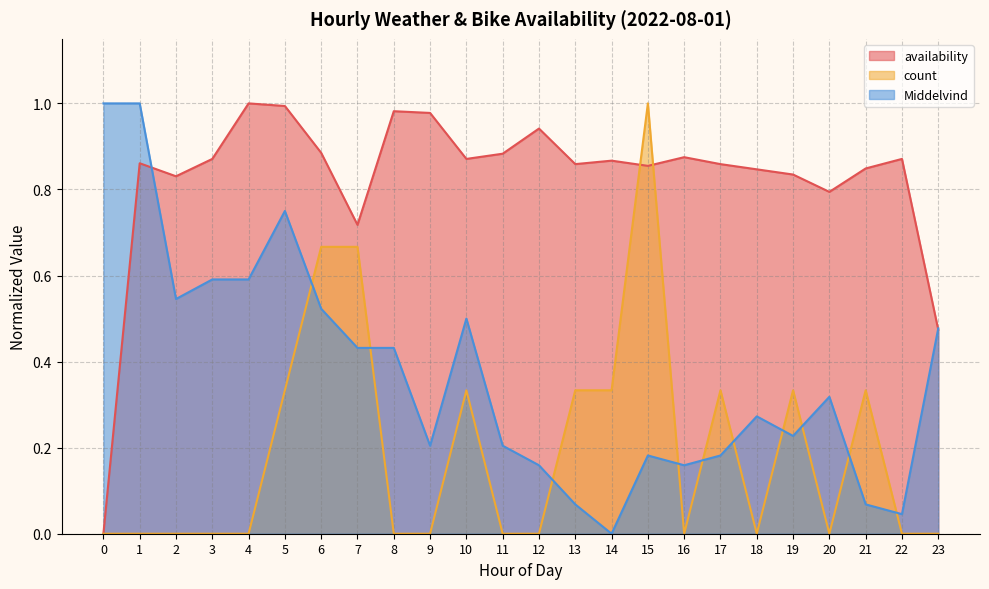

True or false: count and availability intersect in this chart.

True